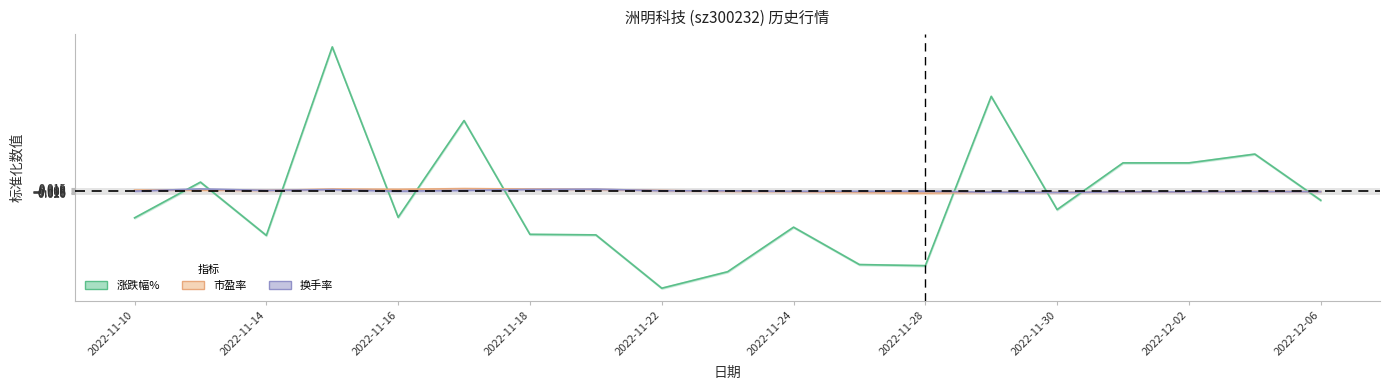

List the series in order of their peak value, highest first.

涨跌幅%, 市盈率, 换手率